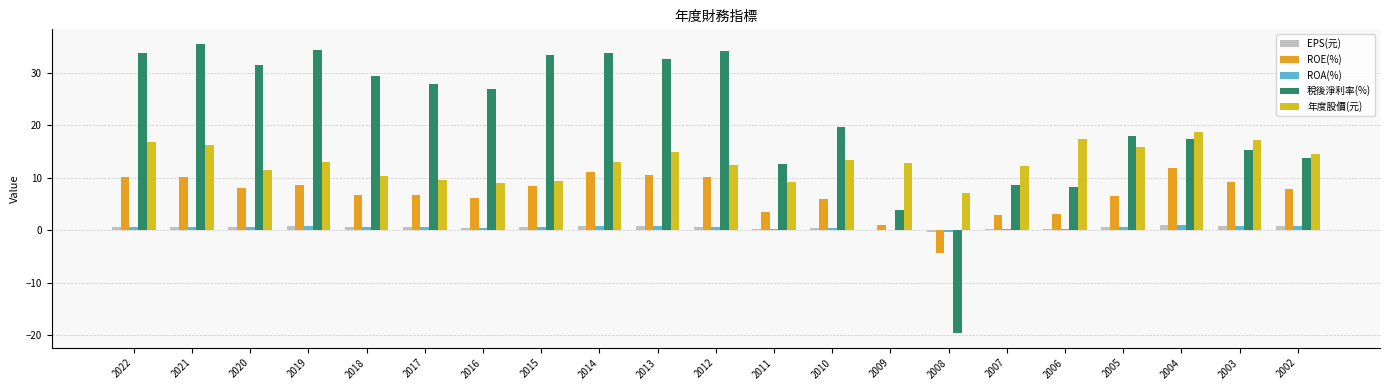

How many groups of bars are there?

21